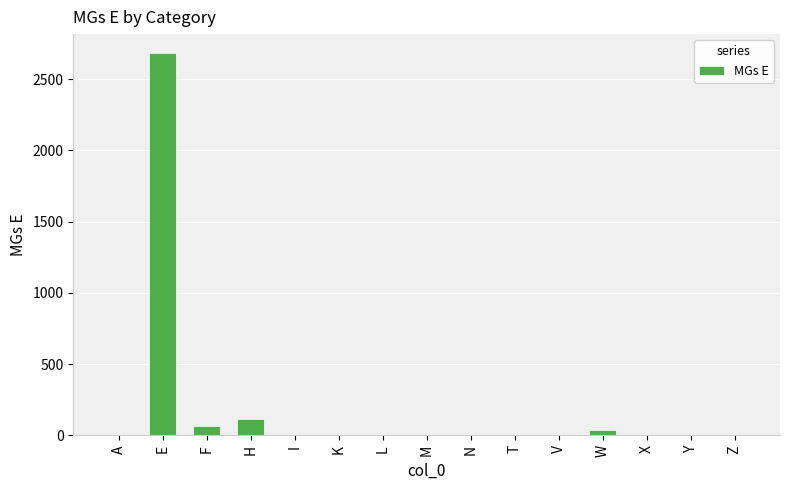

Reading left to right, list all the values displayed in this chart.

A=0	E=2682	F=66	H=116	I=0	K=0	L=0	M=0	N=0	T=0	V=0	W=41	X=0	Y=0	Z=0